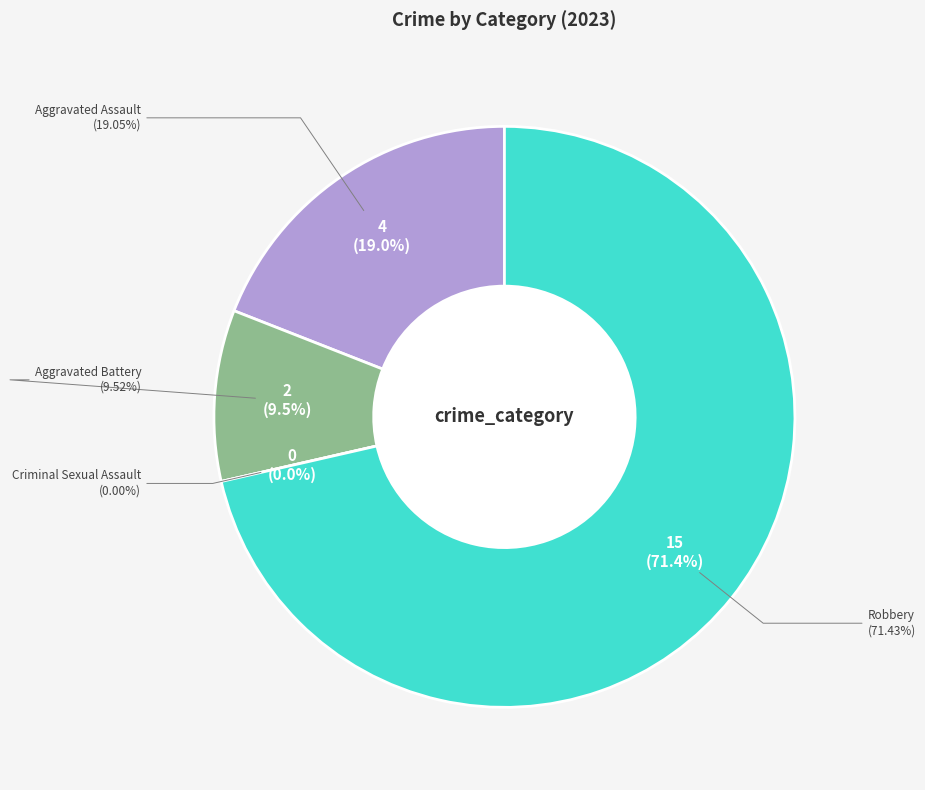

The Criminal Sexual Assault slice represents 1% of the pie. True or false?

False